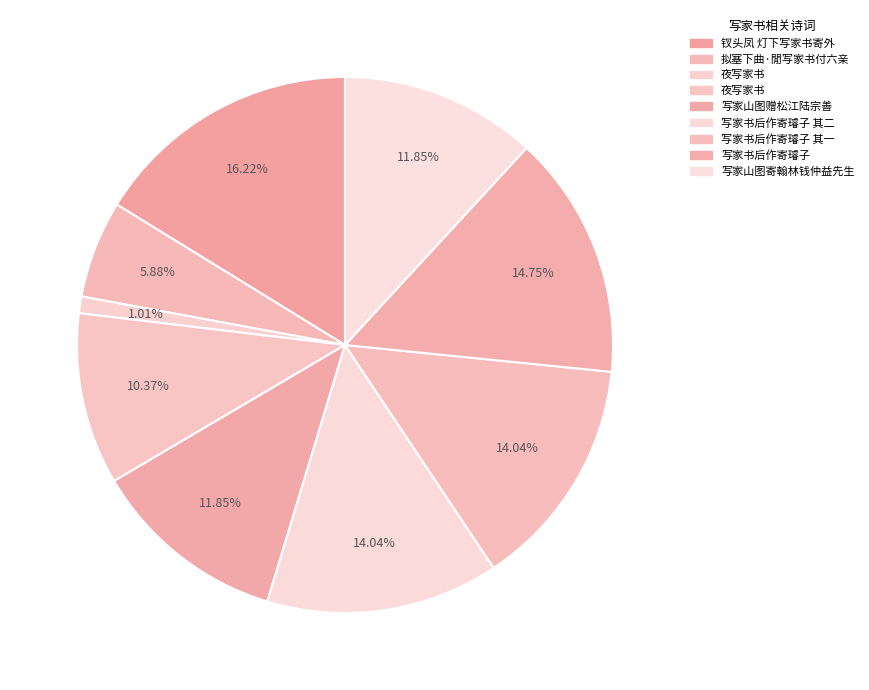

How many slices are in this pie chart?

9